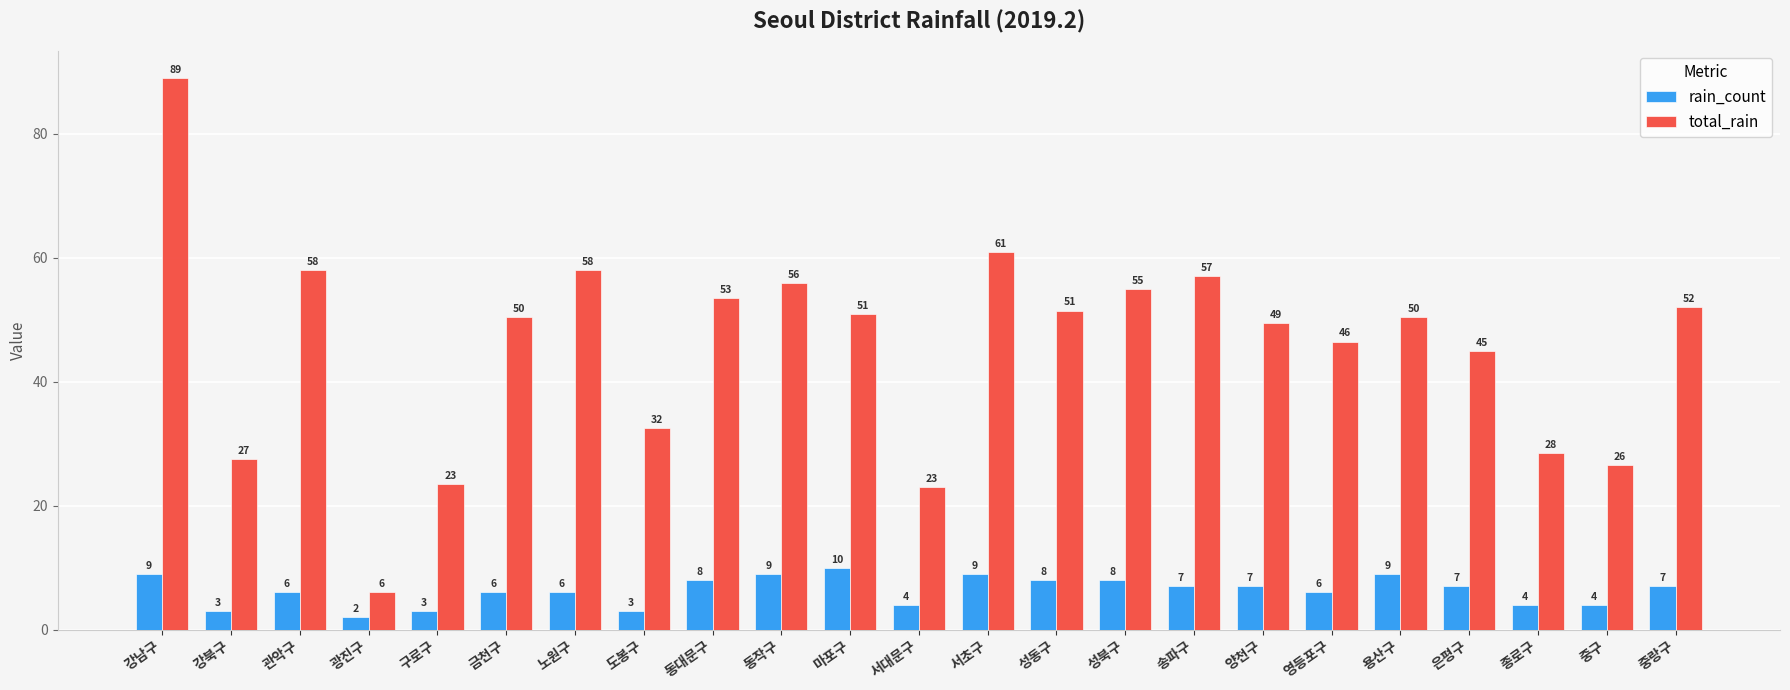

Which series has the widest spread of values?

total_rain